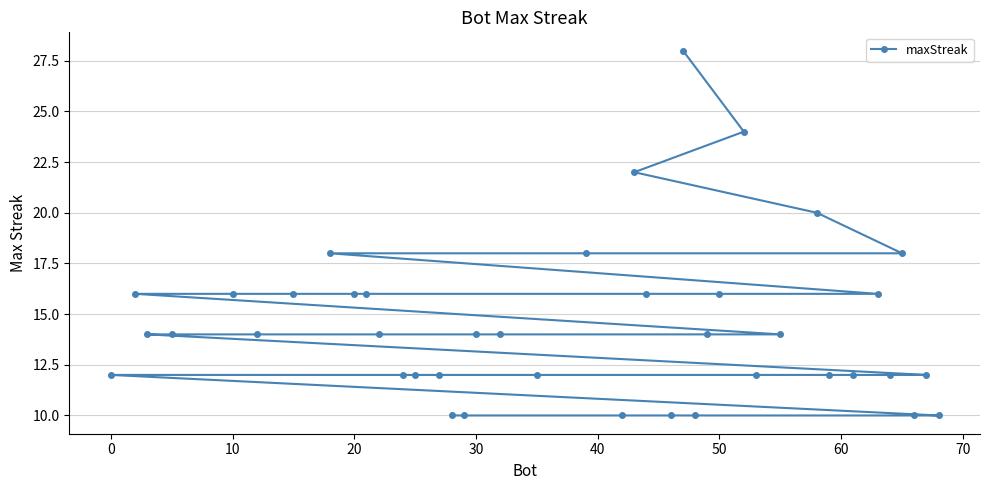

What is the sum of all values?

578